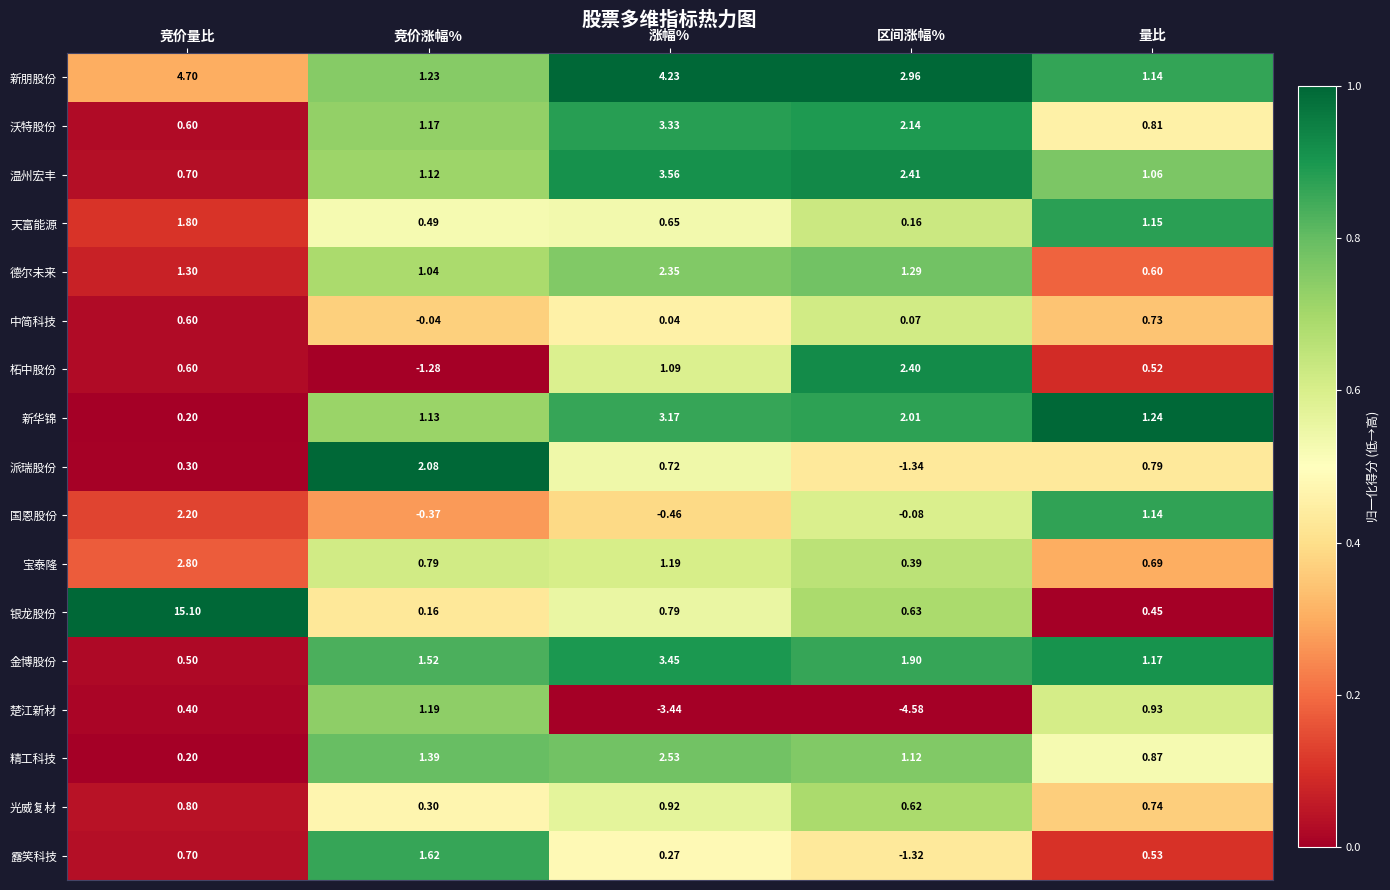

Where does the 新朋股份 series first go above 2?

竞价量比